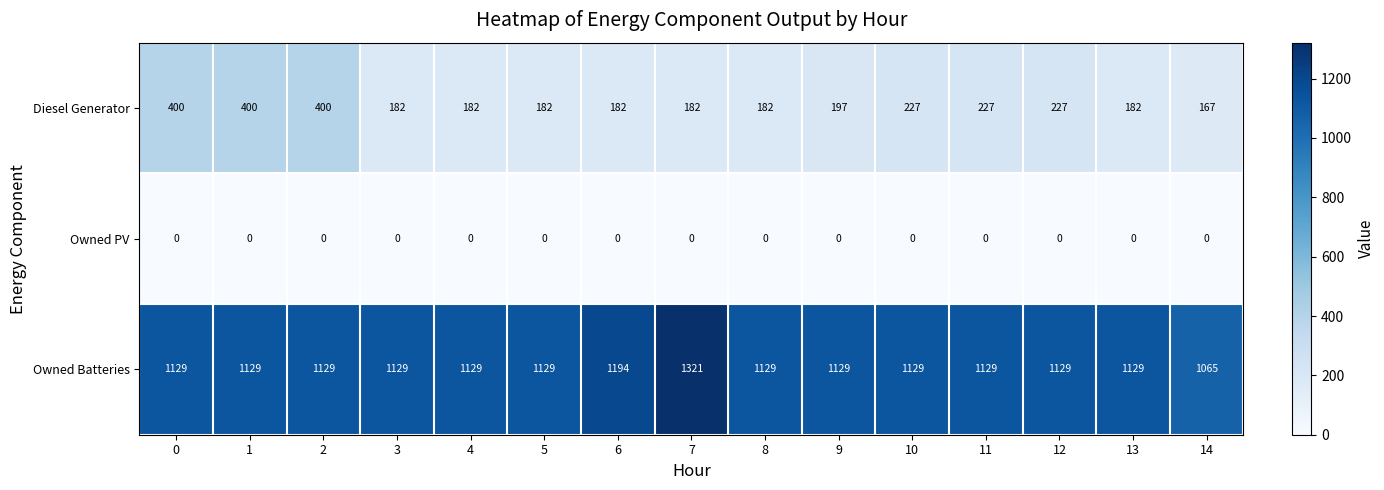

Which series has the widest spread of values?

Owned Batteries